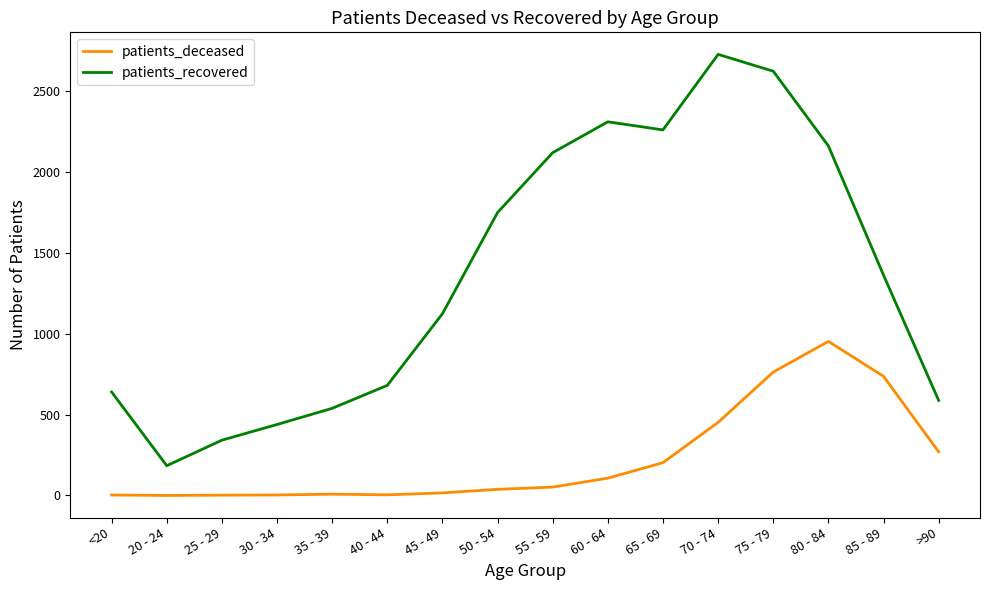

List the series in order of their peak value, lowest first.

patients_deceased, patients_recovered